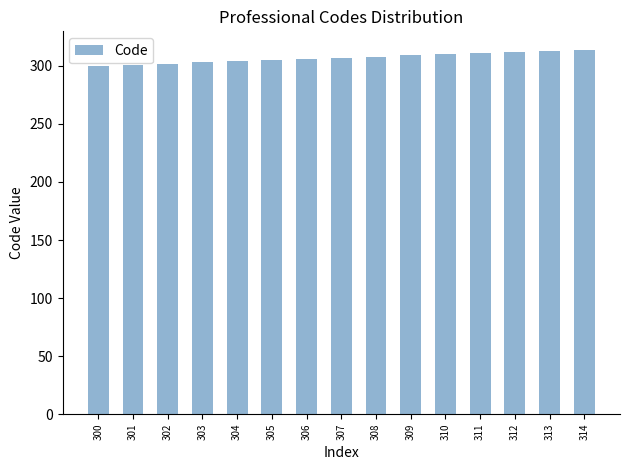

True or false: the data shows 100 at 303.

False